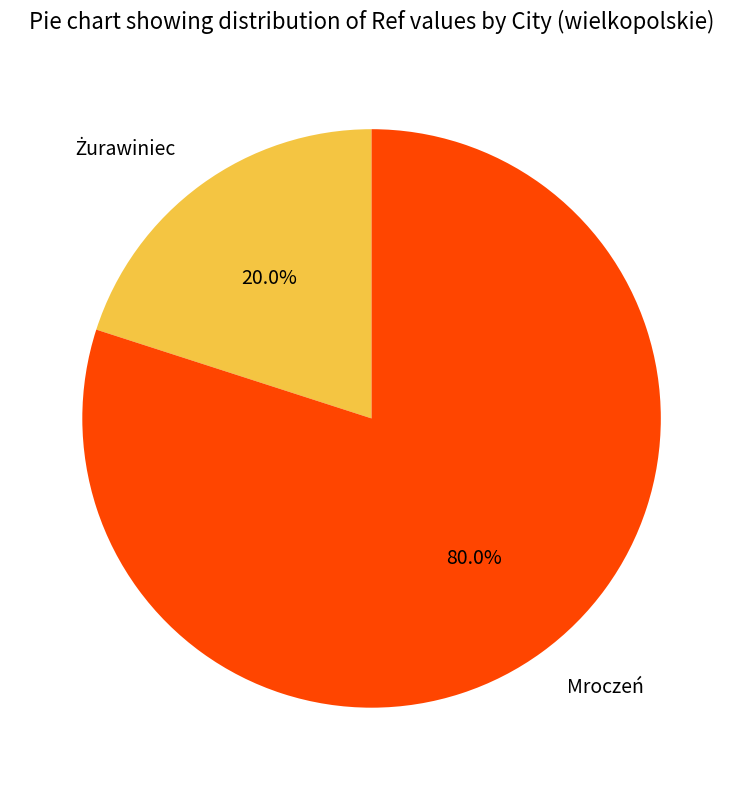

Is there a majority slice in this chart?

Yes